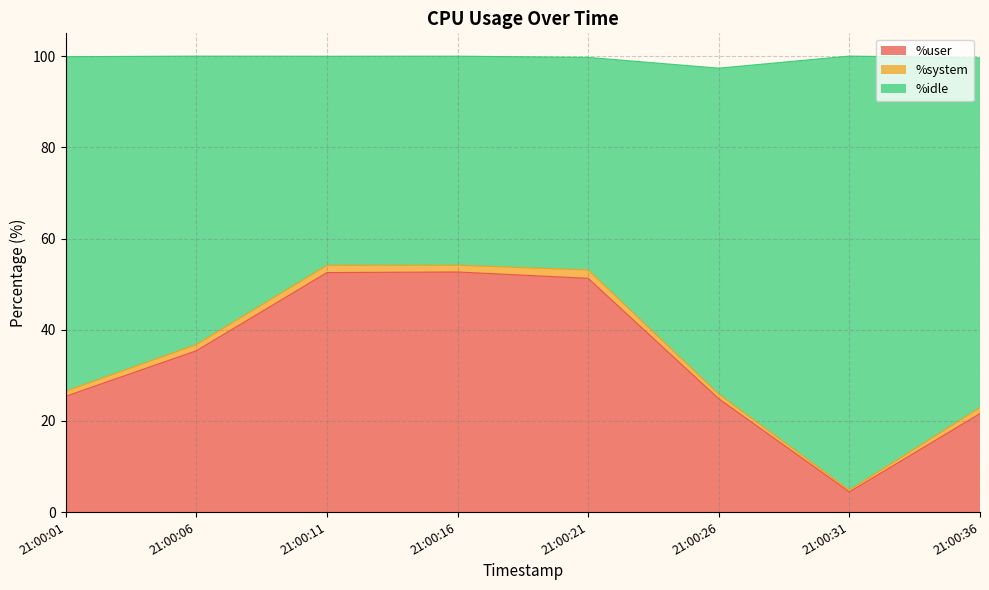

What value does the %user series have at 21:00:01?

25.4